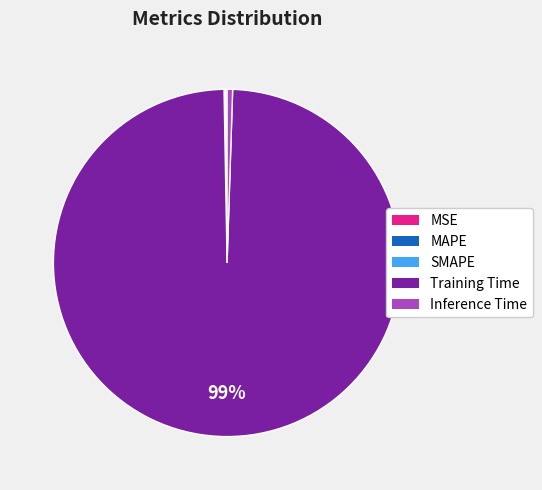

Which category has the biggest portion of the pie?

Training Time